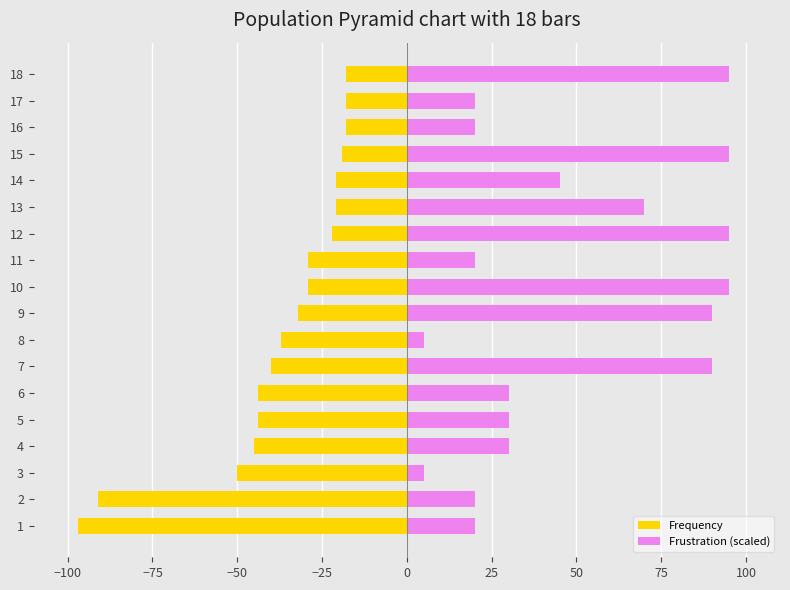

Reading right to left, what are all the values shown in this chart?

Frequency: -18.0	-18.0	-18.0	-19.0	-21.0	-21.0	-22.0	-29.0	-29.0	-32.0	-37.0	-40.0	-44.0	-44.0	-45.0	-50.0	-91.0	-97.0
Frustration (scaled): 95.0	20.0	20.0	95.0	45.0	70.0	95.0	20.0	95.0	90.0	5.0	90.0	30.0	30.0	30.0	5.0	20.0	20.0